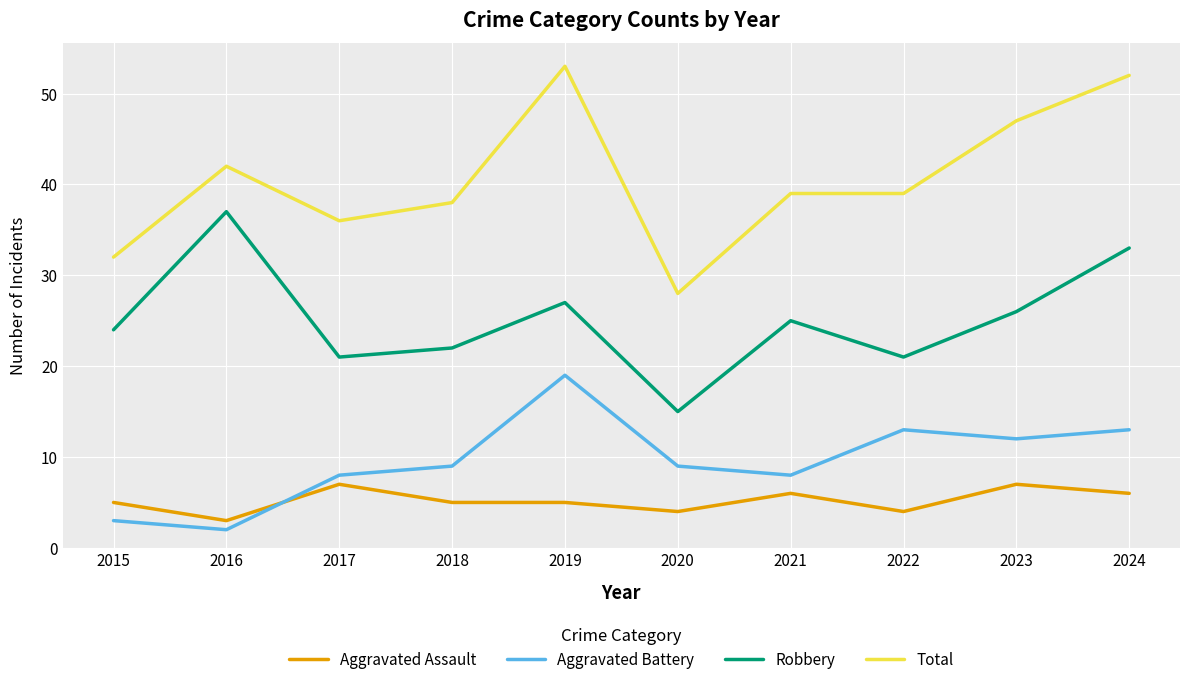

Count the number of categories in the chart.

10